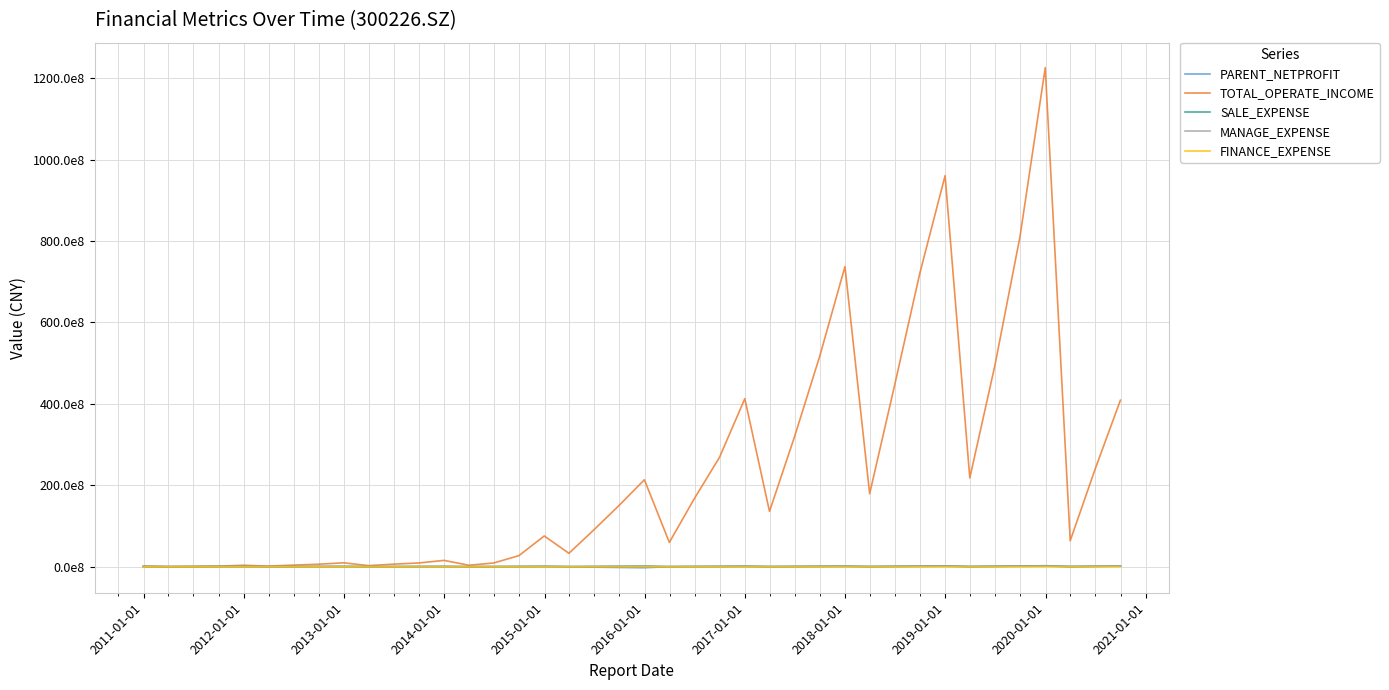

What is the greatest value displayed?

122571751665.6